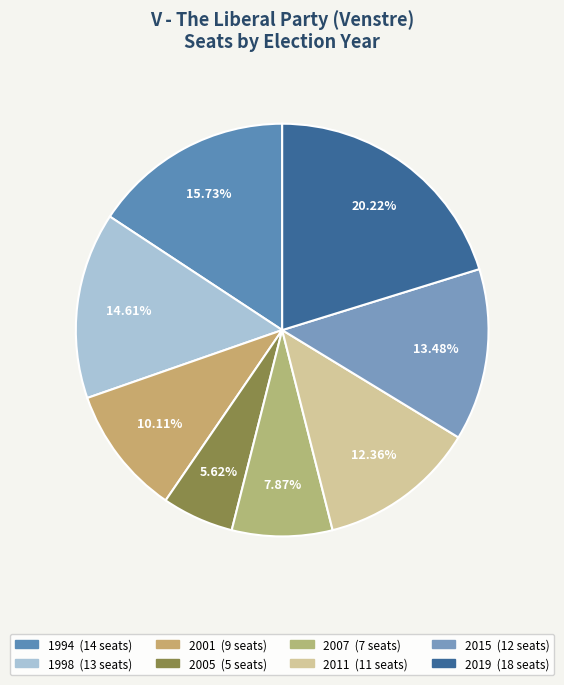

Is 2011 the majority of the pie?

No